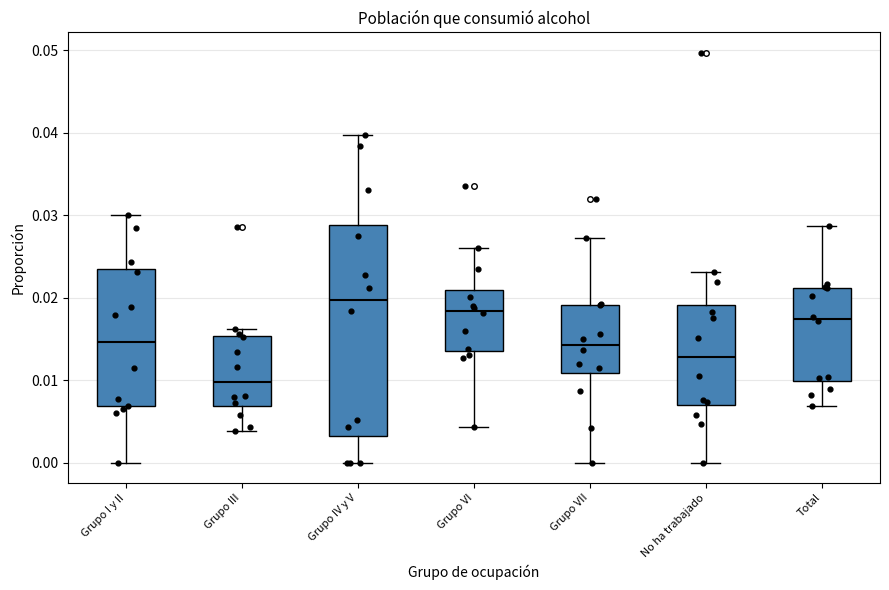

Reading left to right, read every box against the y-axis: the position of its median line, the range the box covers, and the ends of its whiskers. The values are not printed on the chart, so give them approximately, as read against the axis.

Grupo I y II: median 0.015, box 0.007 to 0.023, whiskers 0.000 to 0.030
Grupo III: median 0.010, box 0.007 to 0.015, whiskers 0.004 to 0.016
Grupo IV y V: median 0.020, box 0.003 to 0.029, whiskers 0.000 to 0.040
Grupo VI: median 0.018, box 0.014 to 0.021, whiskers 0.004 to 0.026
Grupo VII: median 0.014, box 0.011 to 0.019, whiskers 0.000 to 0.027
No ha trabajado: median 0.013, box 0.007 to 0.019, whiskers 0.000 to 0.023
Total: median 0.017, box 0.010 to 0.021, whiskers 0.007 to 0.029